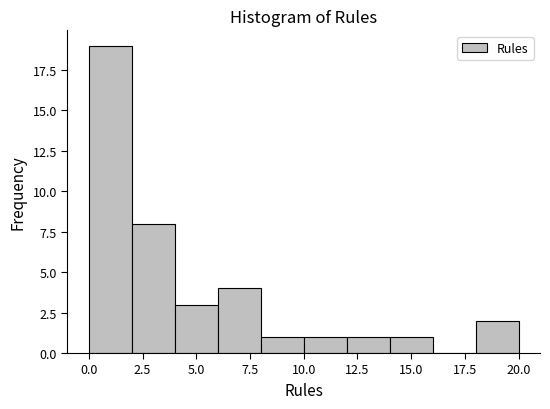

Reading left to right, transcribe this chart: for each bar, give the range it covers on the x-axis and its height. The values are not printed on the chart, so give them approximately, as read against the axis.

0 to 2: 19
2 to 4: 8
4 to 6: 3
6 to 8: 4
8 to 10: 1
10 to 12: 1
12 to 14: 1
14 to 16: 1
16 to 18: 0
18 to 20: 2